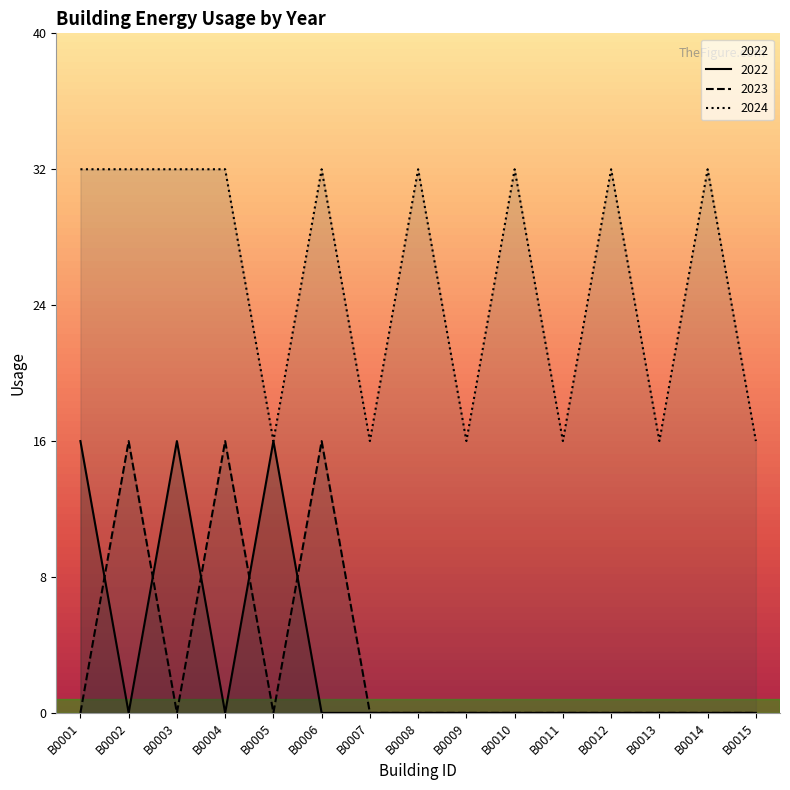

How many values in 2023 are above zero?

3